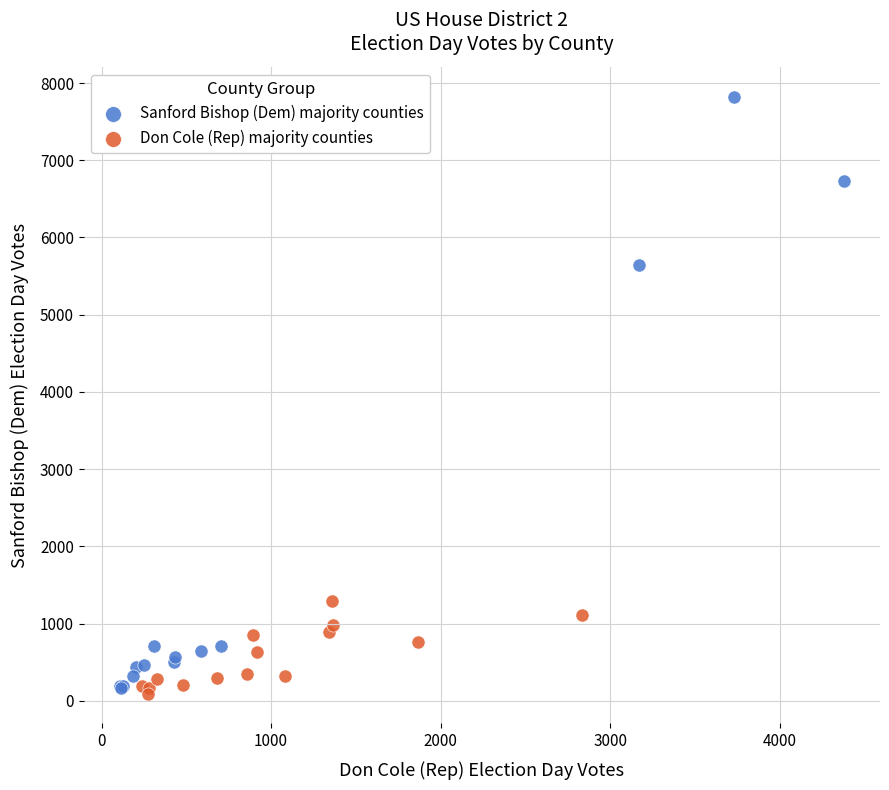

Which series contains the lowest Y value?

Don Cole (Rep) majority counties